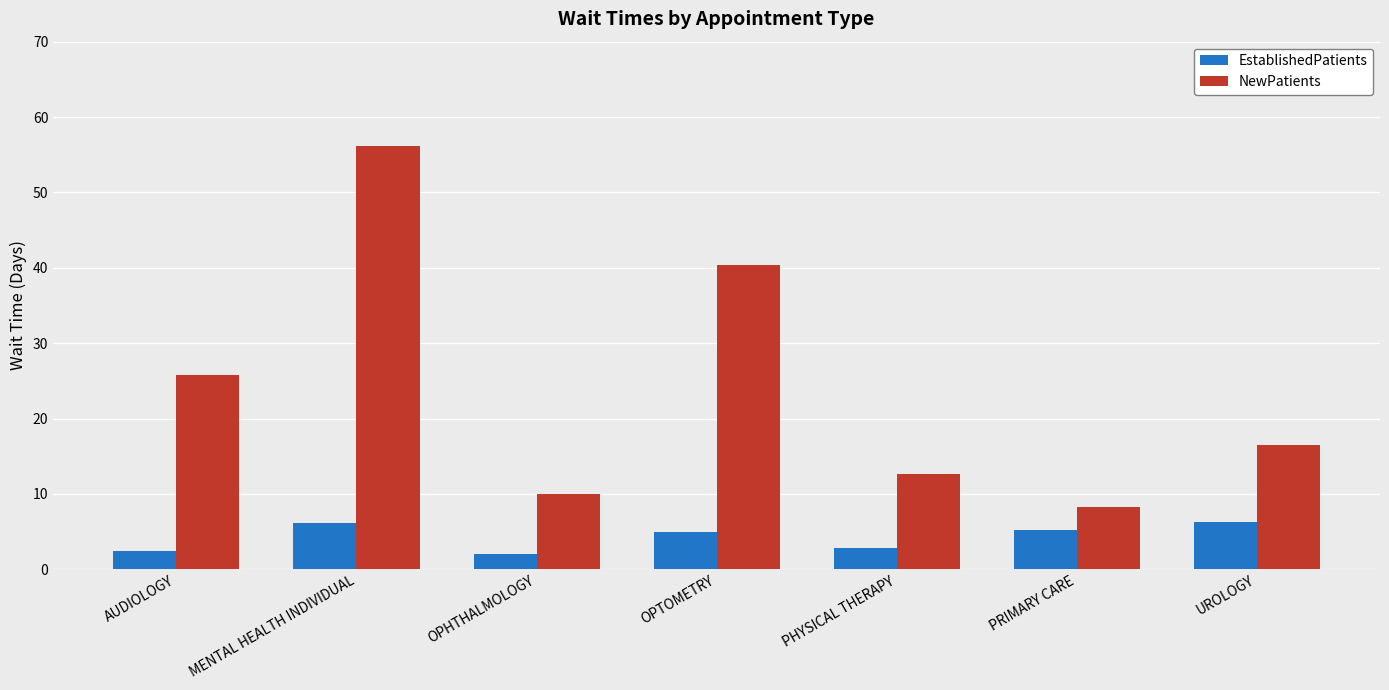

How many data points in NewPatients are above 16?

4